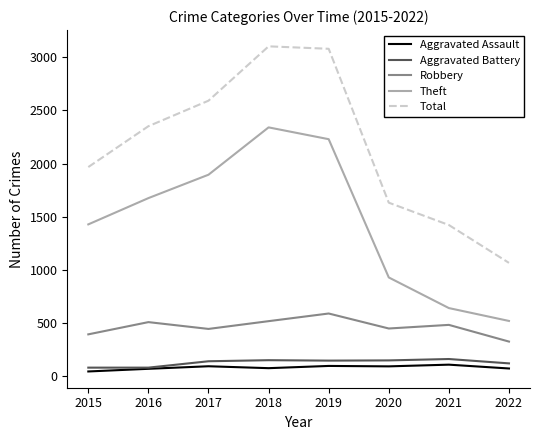

True or false: Theft and Aggravated Assault intersect in this chart.

False